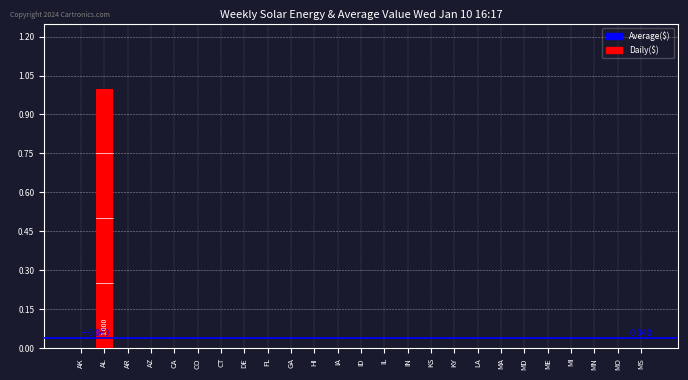

Are the bars grouped side by side (vs. stacked)?

No